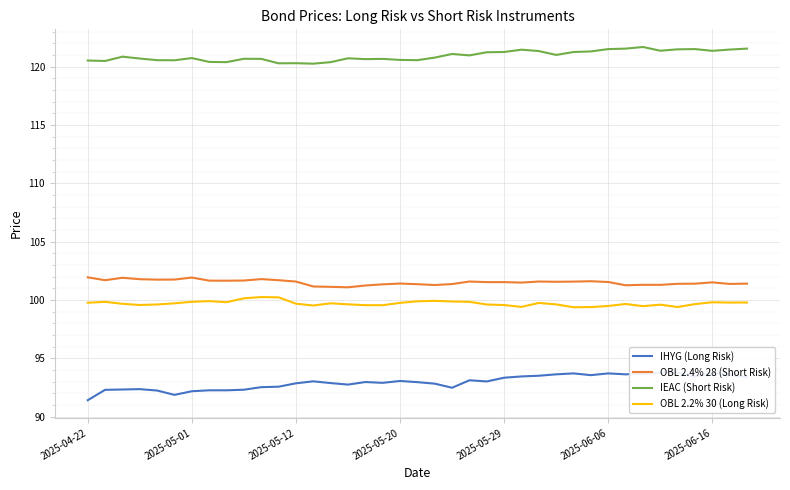

What is the maximum value for OBL 2.4% 28 (Short Risk)?

101.9